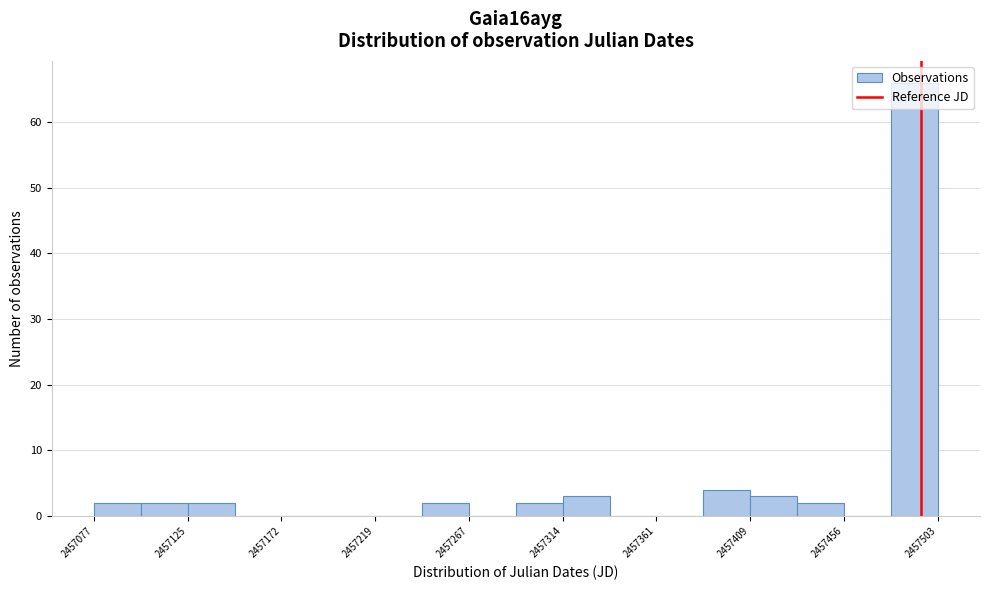

Which range on the x-axis has the tallest bar?

2457480 to 2457505